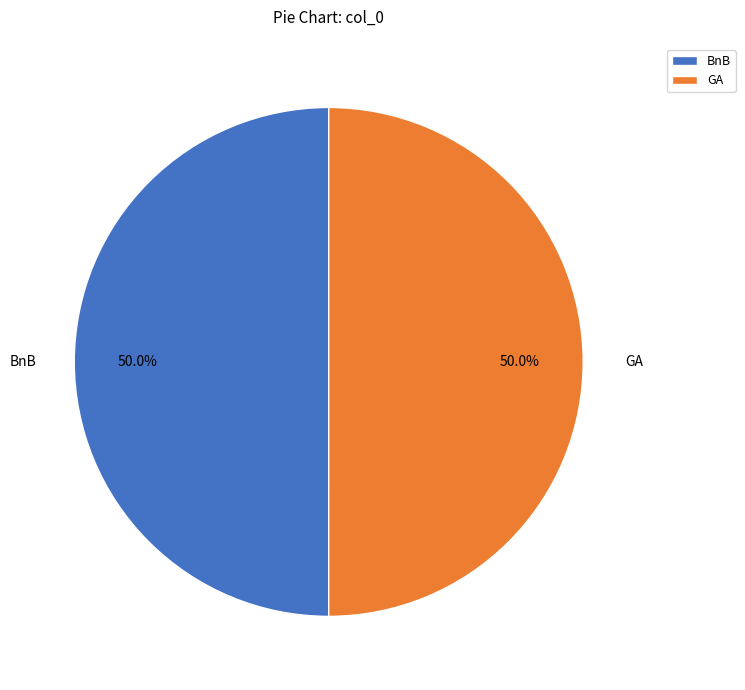

What is the ratio of the value at BnB to the value at GA?

1.0